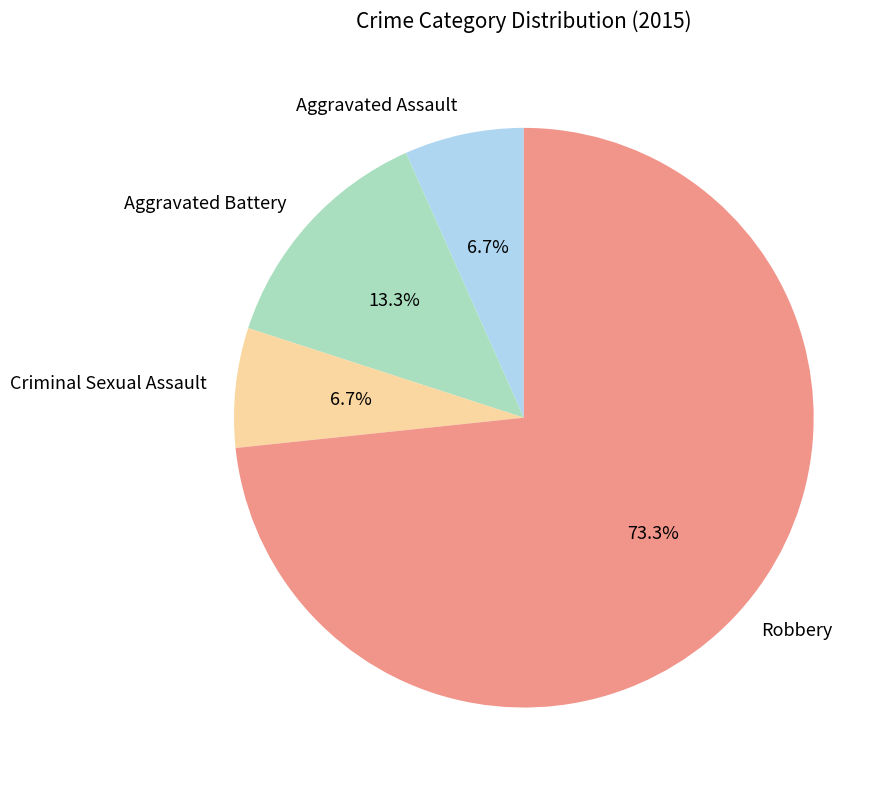

What percentage do Aggravated Battery and Aggravated Assault together represent?

20.0%